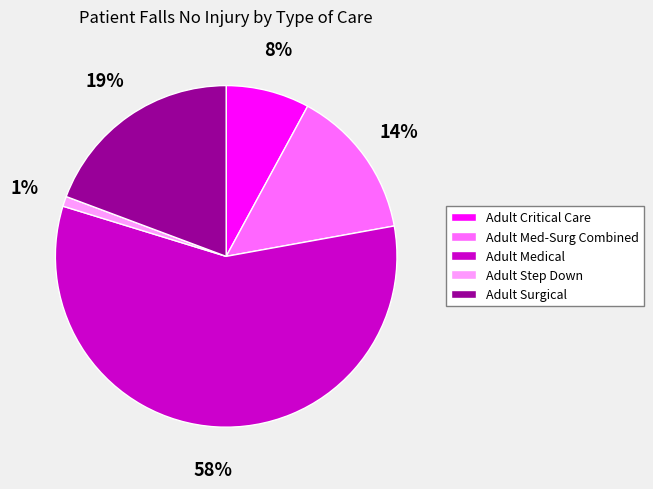

Combined, do Adult Med-Surg Combined and Adult Step Down account for over 50%?

No